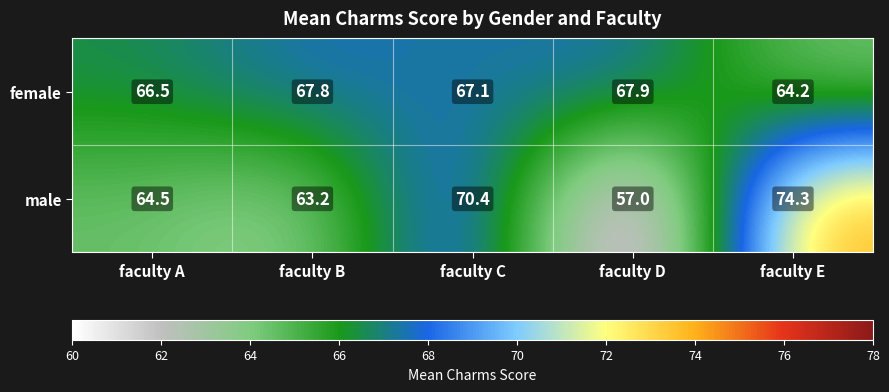

What is the maximum value shown in the chart?

74.3